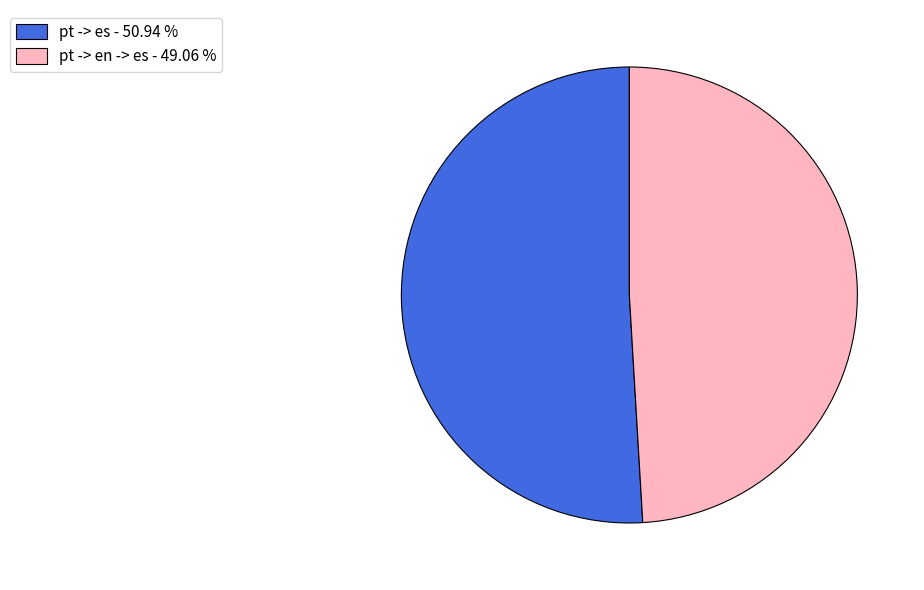

Which category has the smallest portion of the pie?

pt -> en -> es